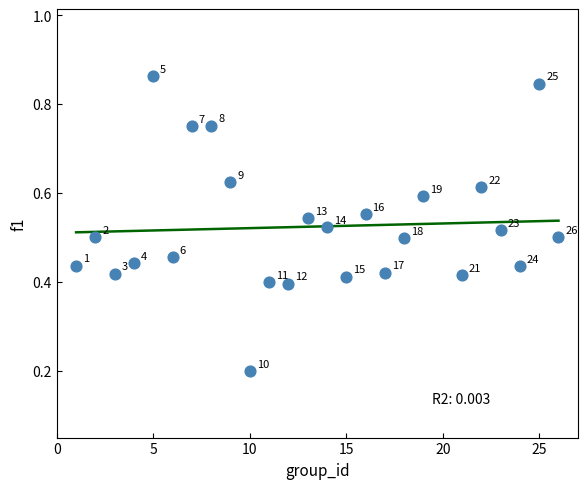

What is the range of Y values (max minus min)?

0.7